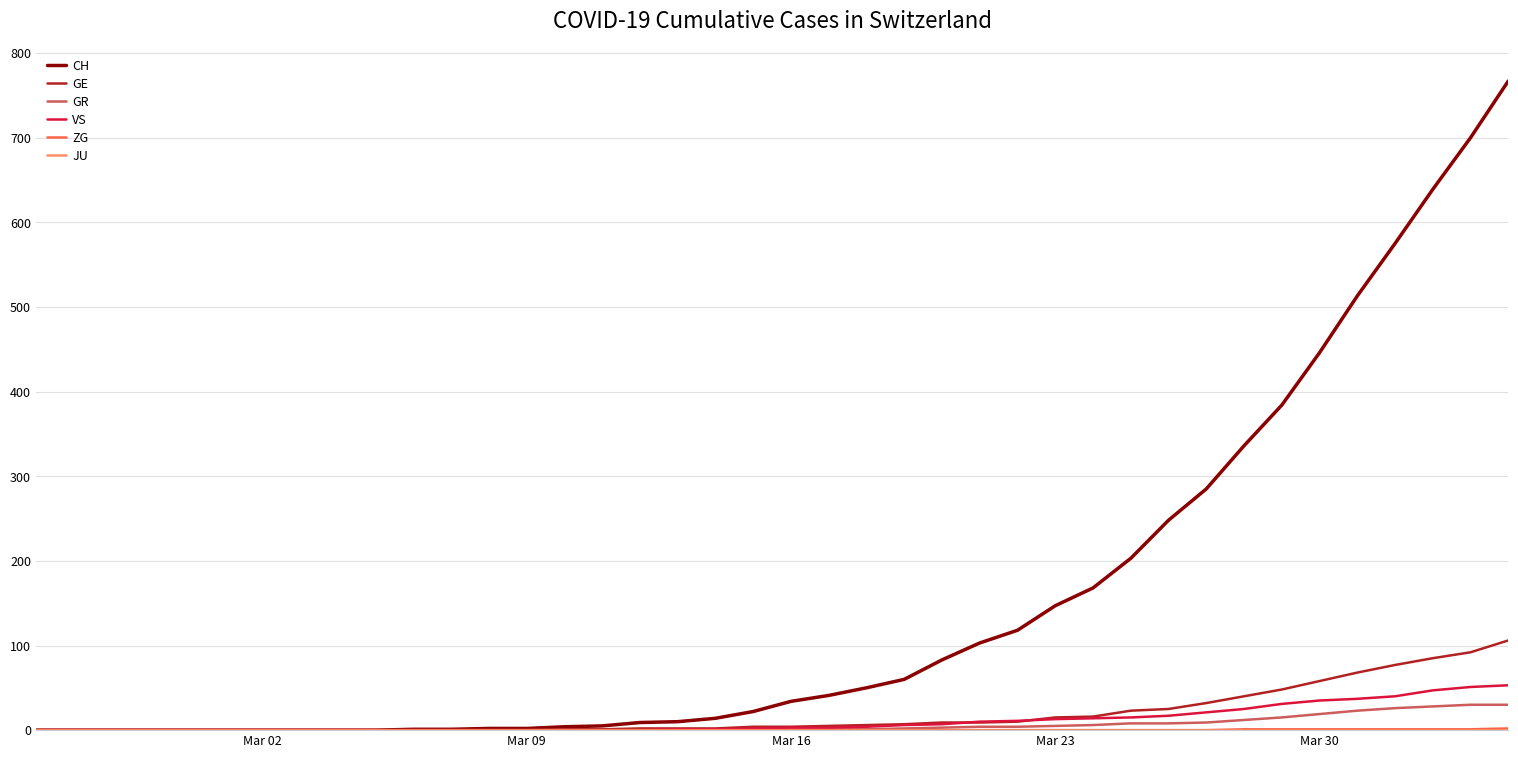

Which series has the largest total across all categories?

CH